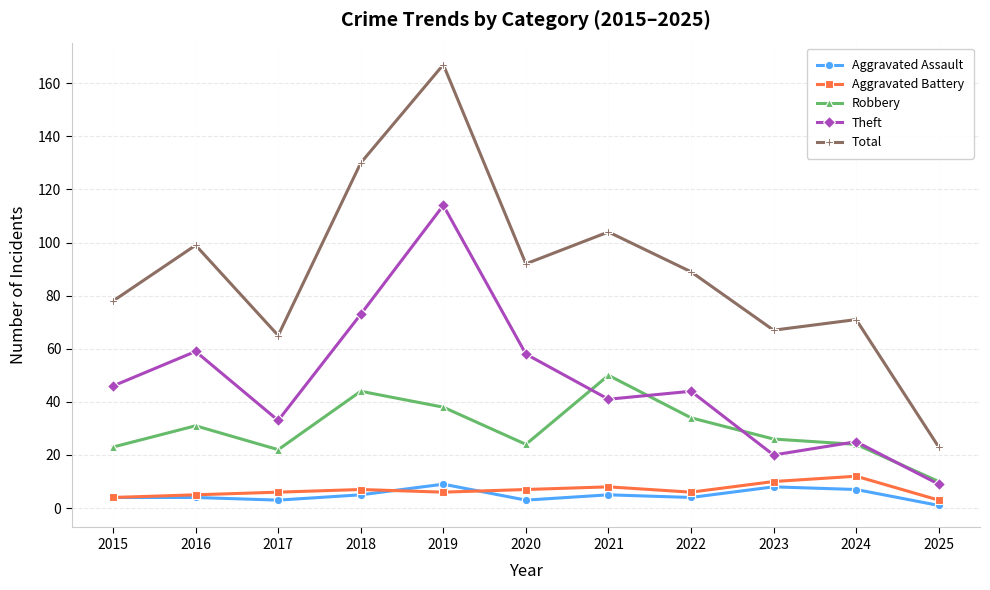

True or false: Aggravated Assault and Robbery cross at least once.

False